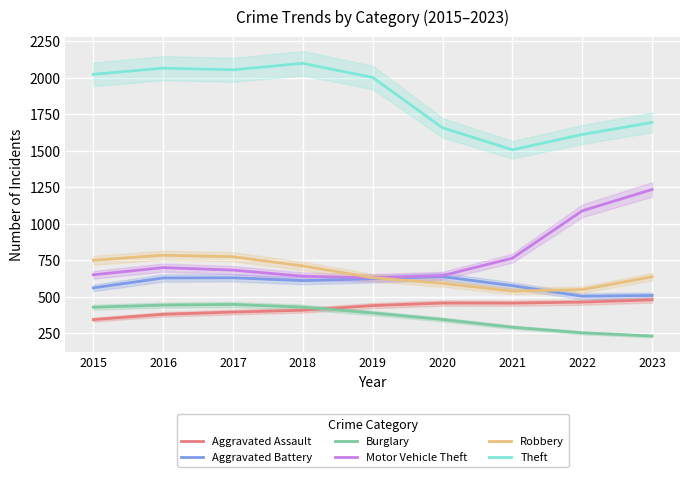

How many data points in Motor Vehicle Theft are above 683?

5